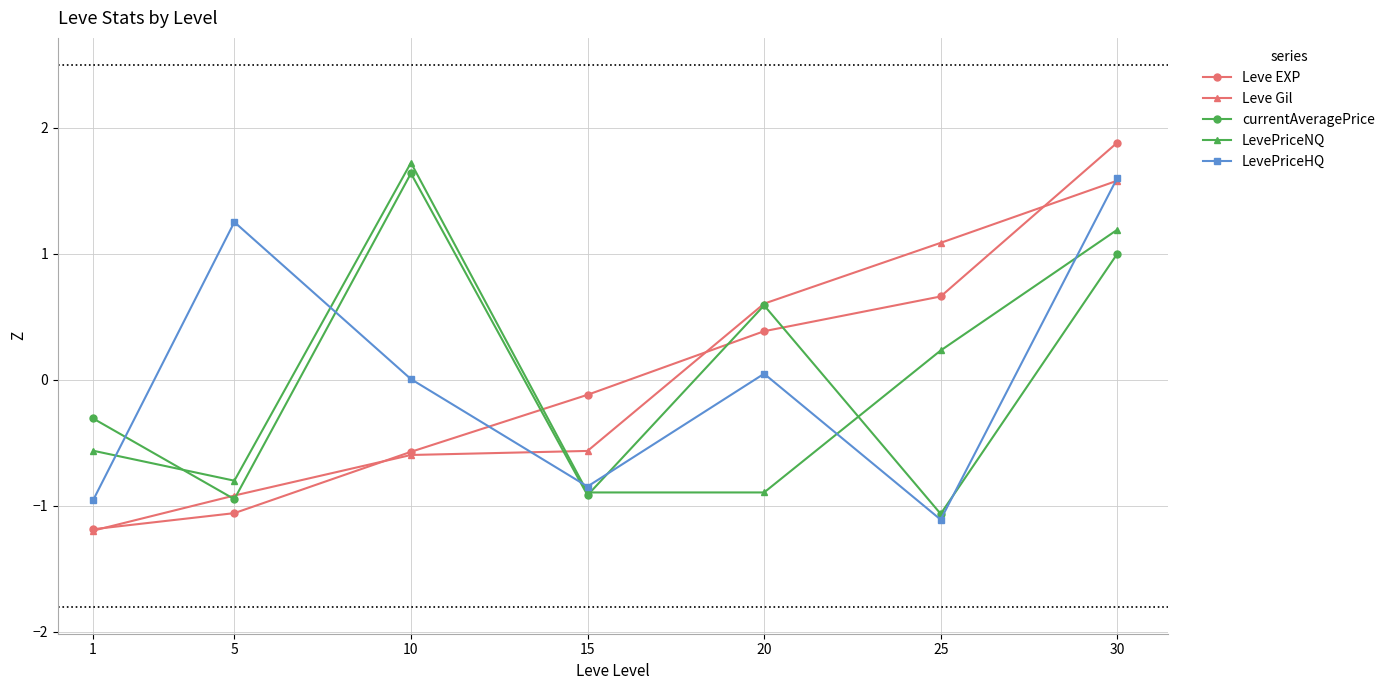

Count the number of categories in the chart.

7